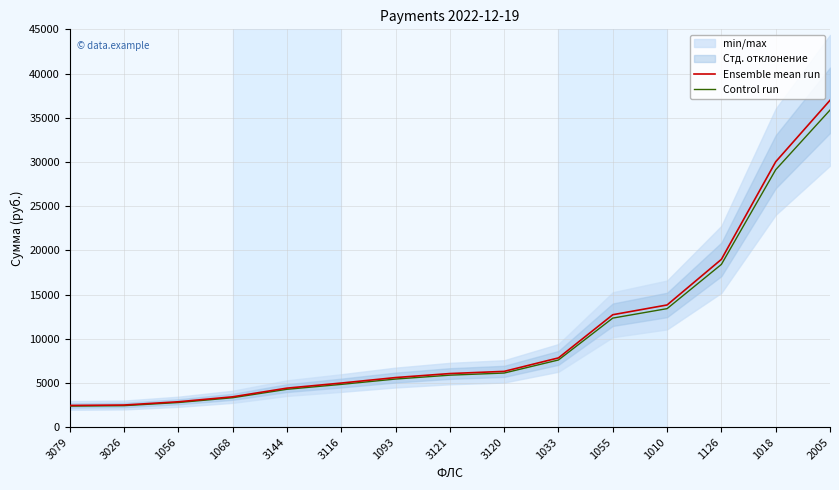

The value of Control run at 3079 is 2381.0. True or false?

True